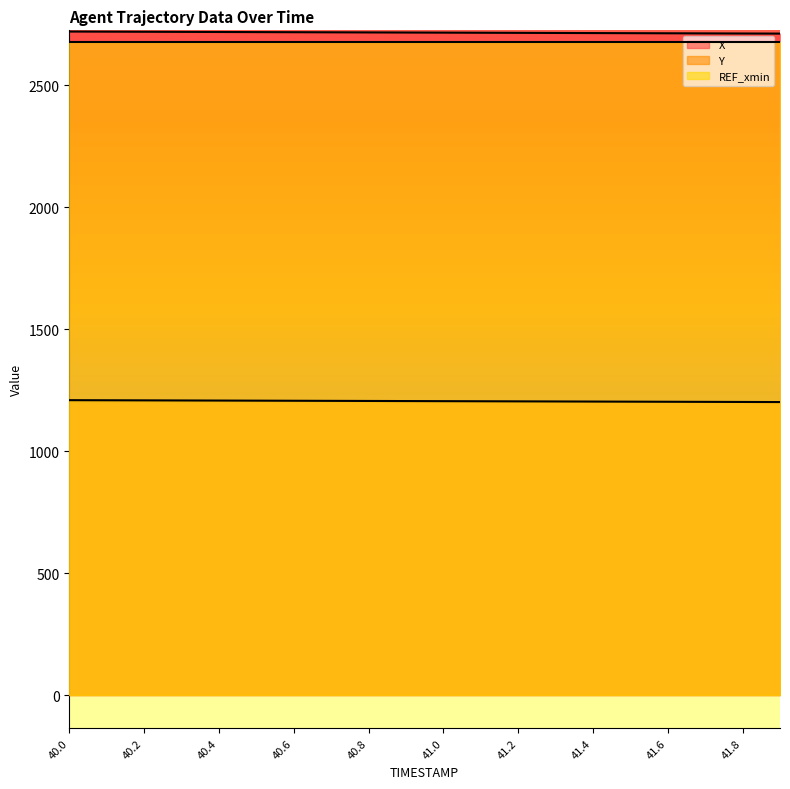

What is the label of the 12th point from the left?

41.1